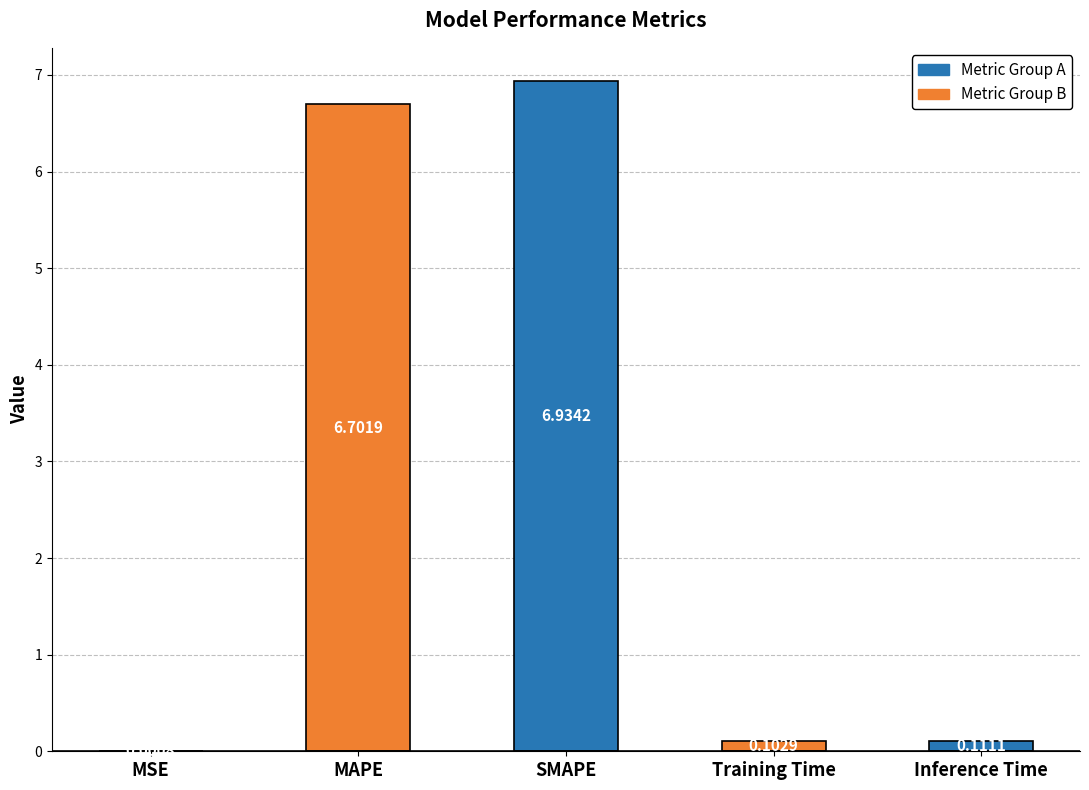

At which category does the chart reach its peak across all series?

SMAPE